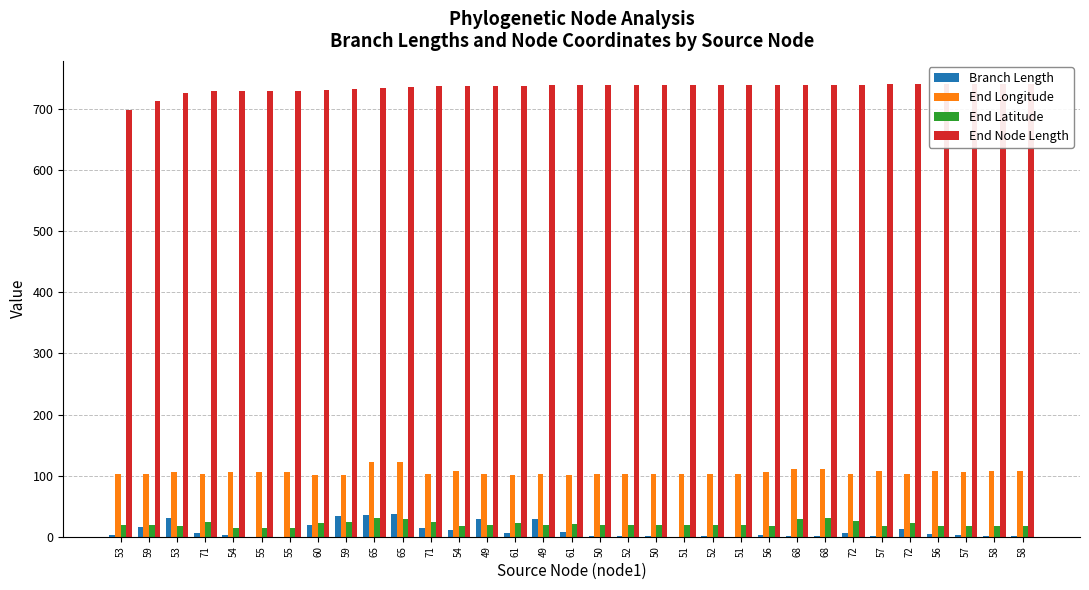

How many data points in End Longitude are less than 102?

8